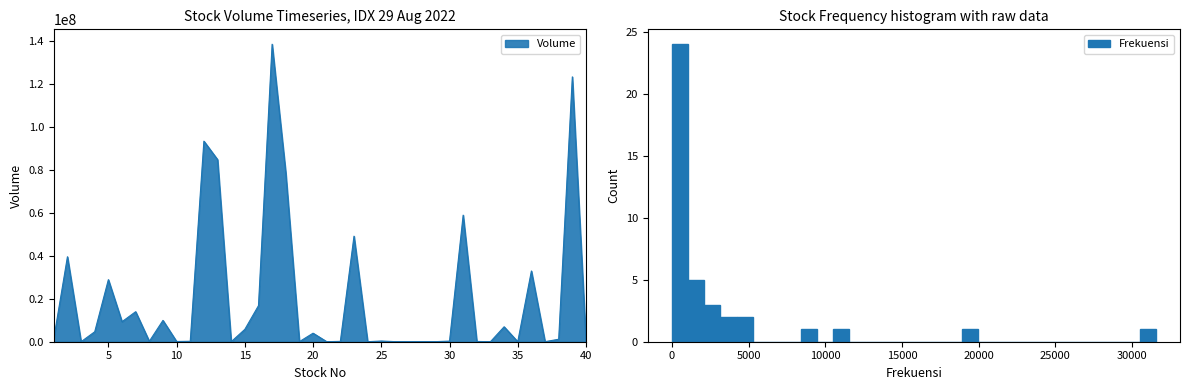

The chart shows a value of 78702900 at 18. True or false?

True